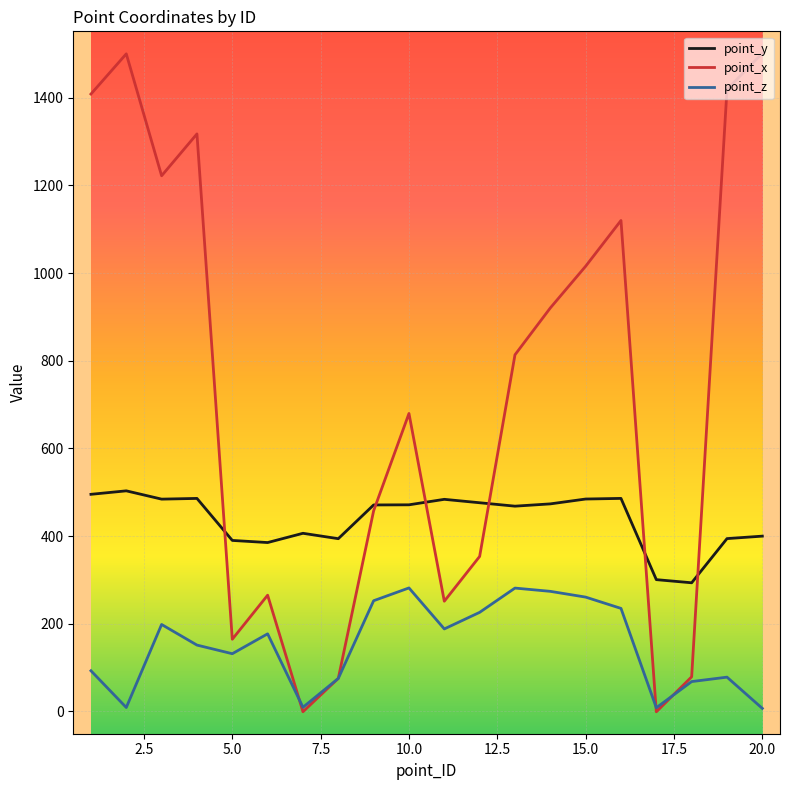

What is the difference between the maximum and minimum values in the point_y series?

209.7